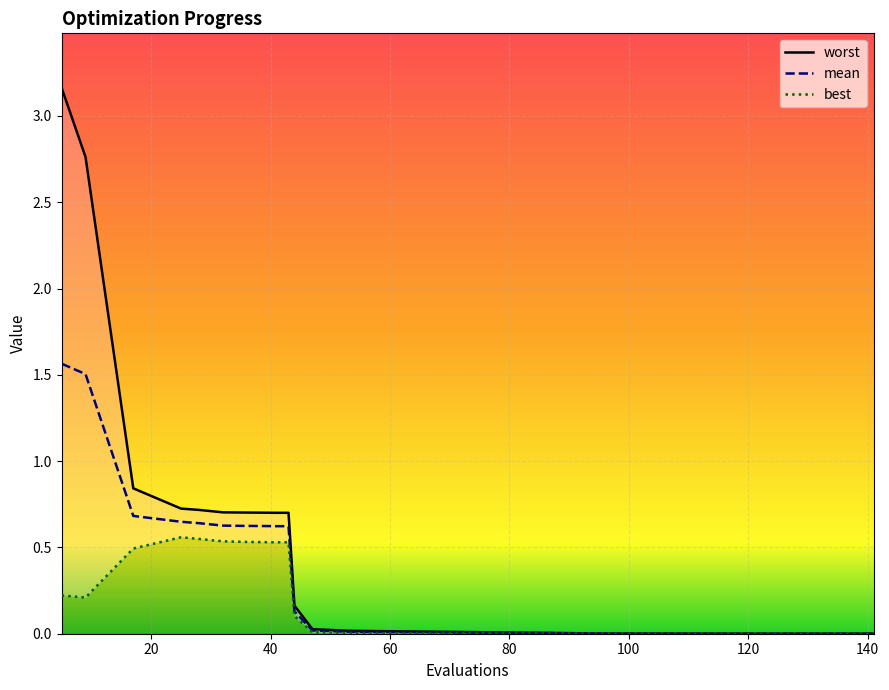

Is the value of best at 43 greater than the value of worst at 96?

Yes